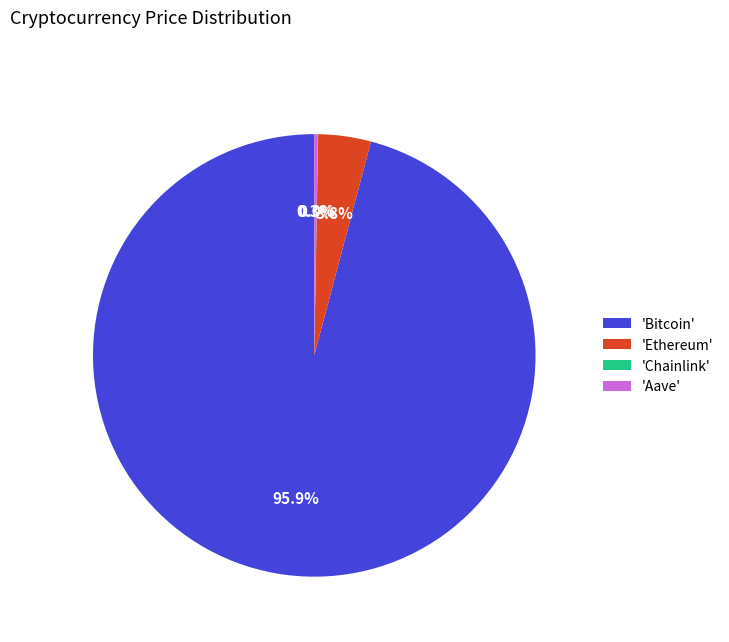

Which slice is the largest?

'Bitcoin'